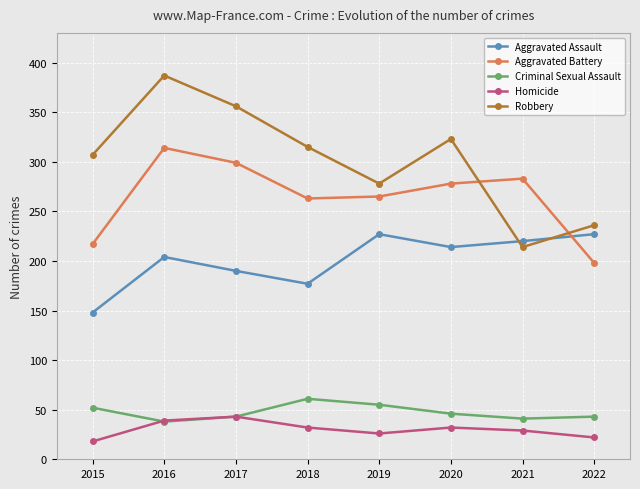

Which series has the widest spread of values?

Robbery